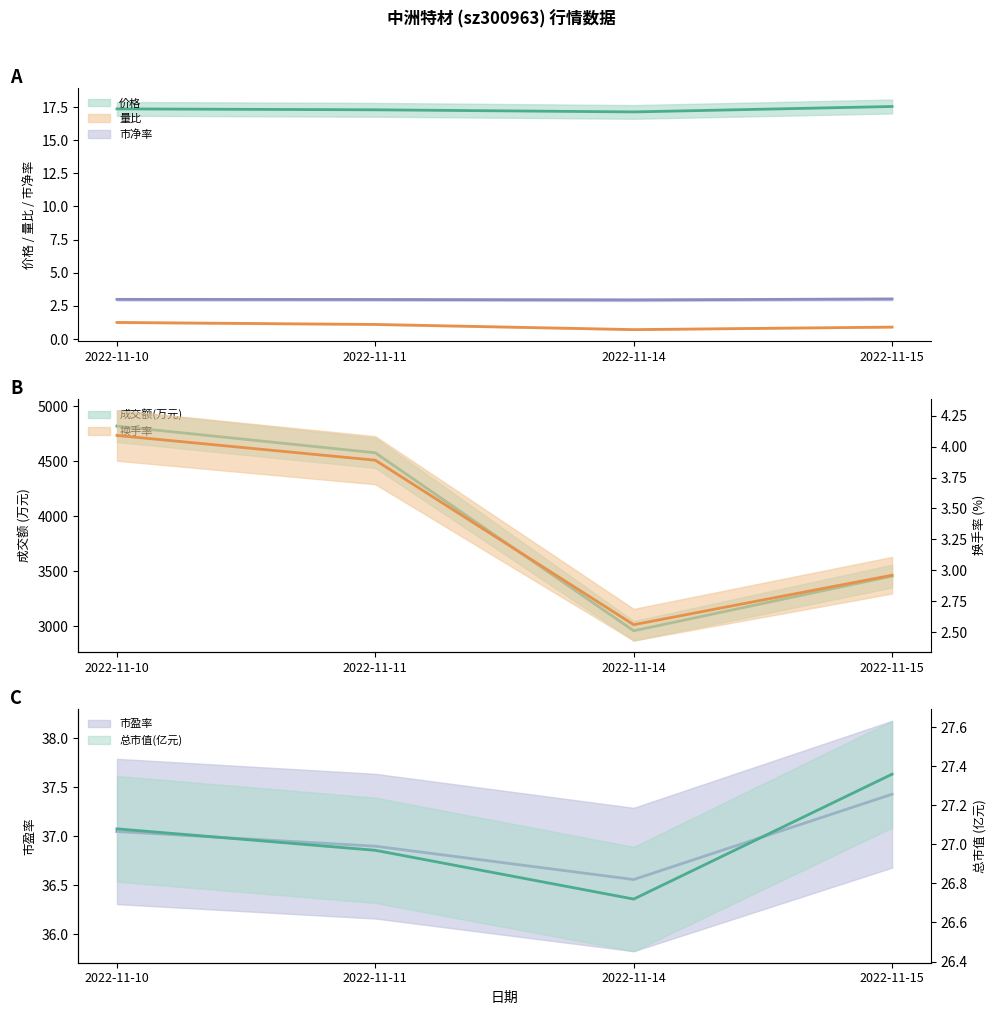

True or false: 市净率 and 量比 intersect in this chart.

False